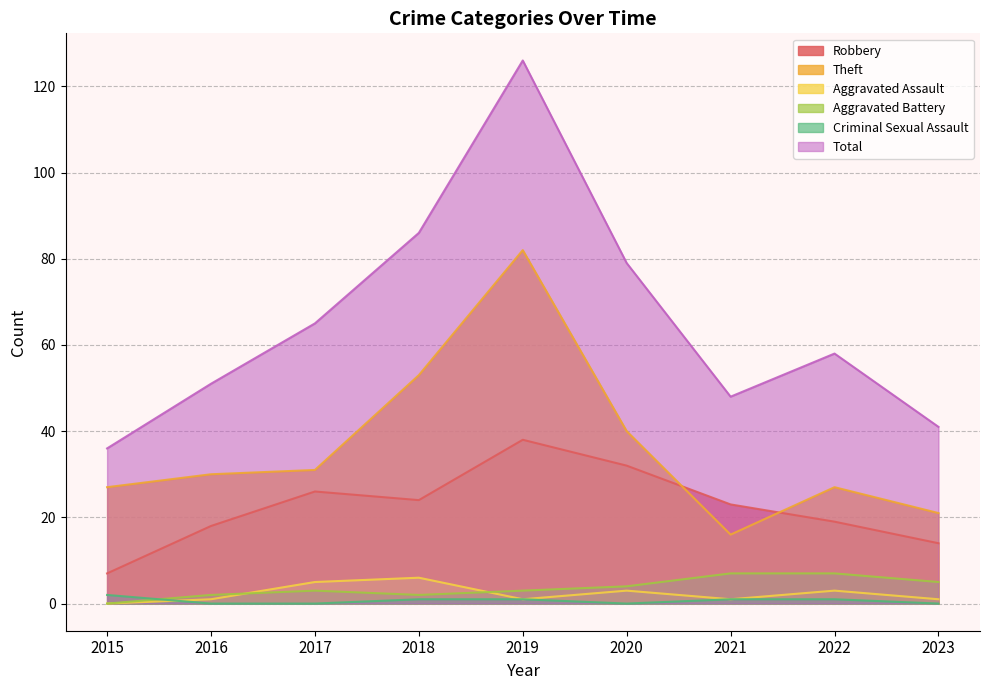

What are all the series names shown in the legend?

Robbery, Theft, Aggravated Assault, Aggravated Battery, Criminal Sexual Assault, Total